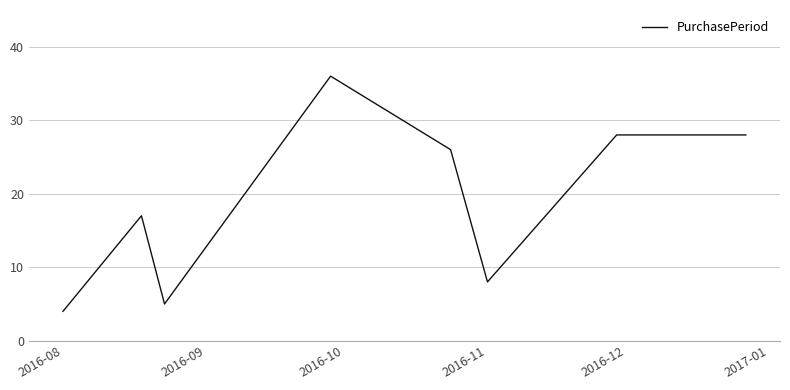

How many interior local valleys (lower than both neighbors) does the data have?

2